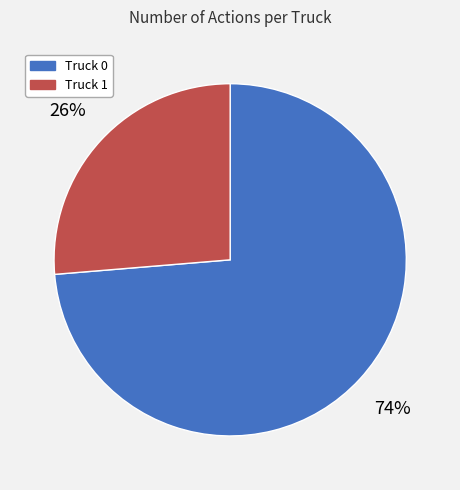

Do Truck 1 and Truck 0 together represent more than half of the pie?

Yes